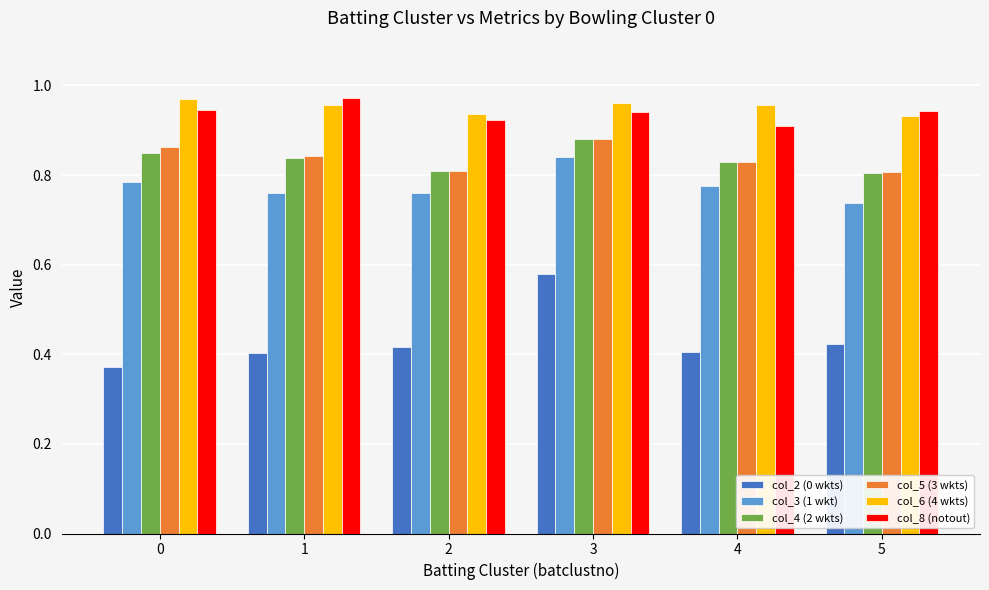

Count the col_6 (4 wkts) values in the range 0 to 1.

6